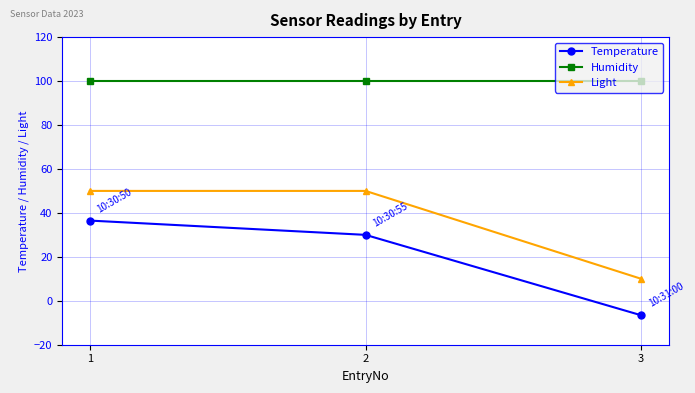

Which series changed the most between 1 and 3?

Temperature